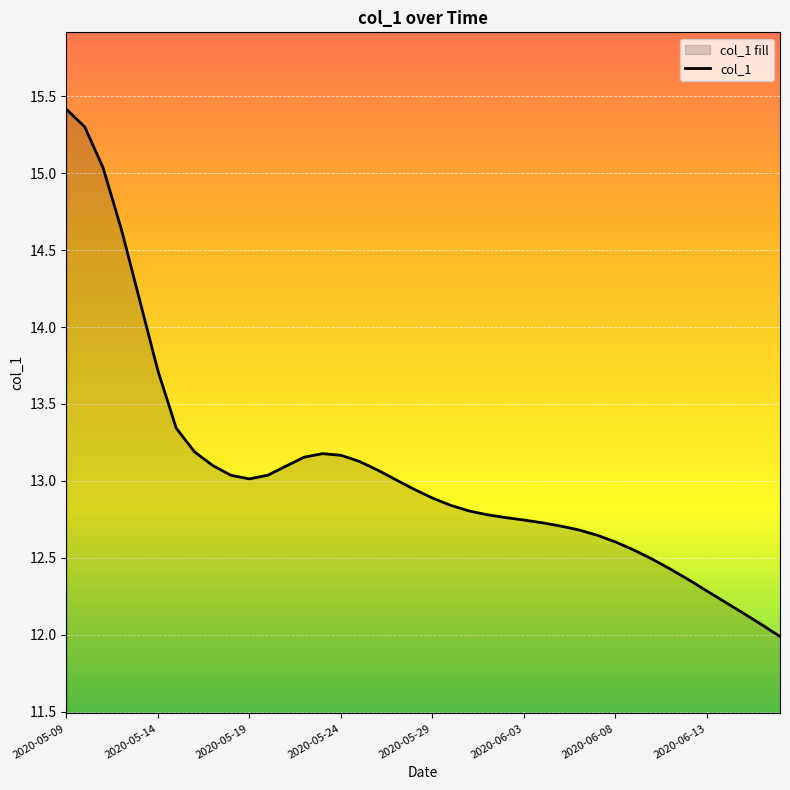

What is the difference between the maximum and minimum values?

3.4